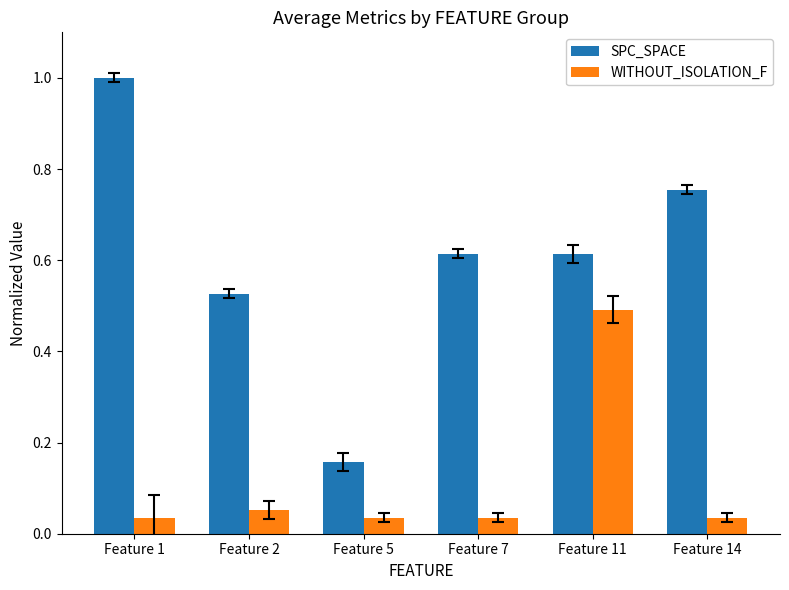

Where is SPC_SPACE nearest to the value 0?

Feature 5